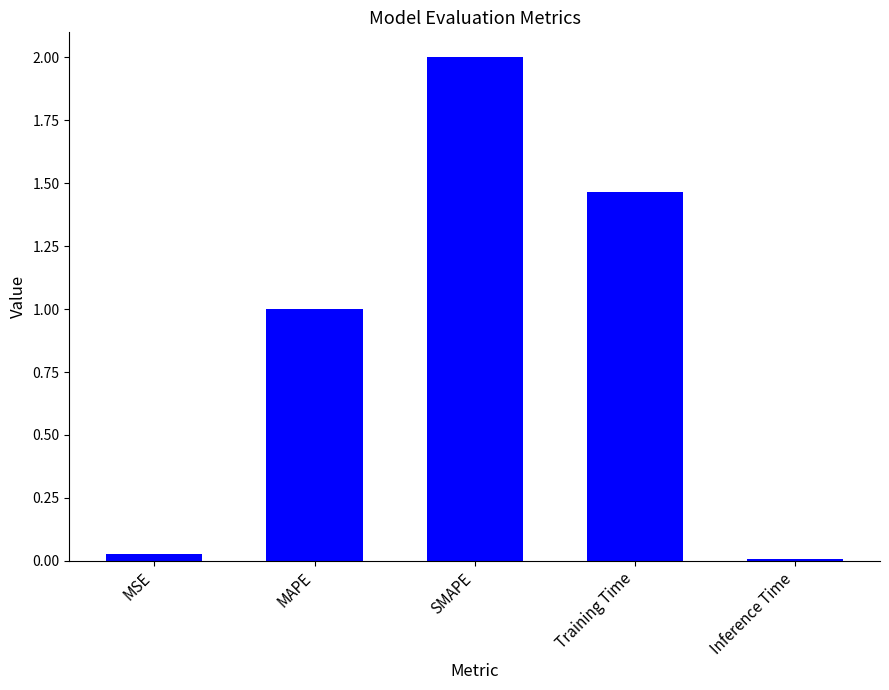

What is the label of the 4th bar from the right?

MAPE